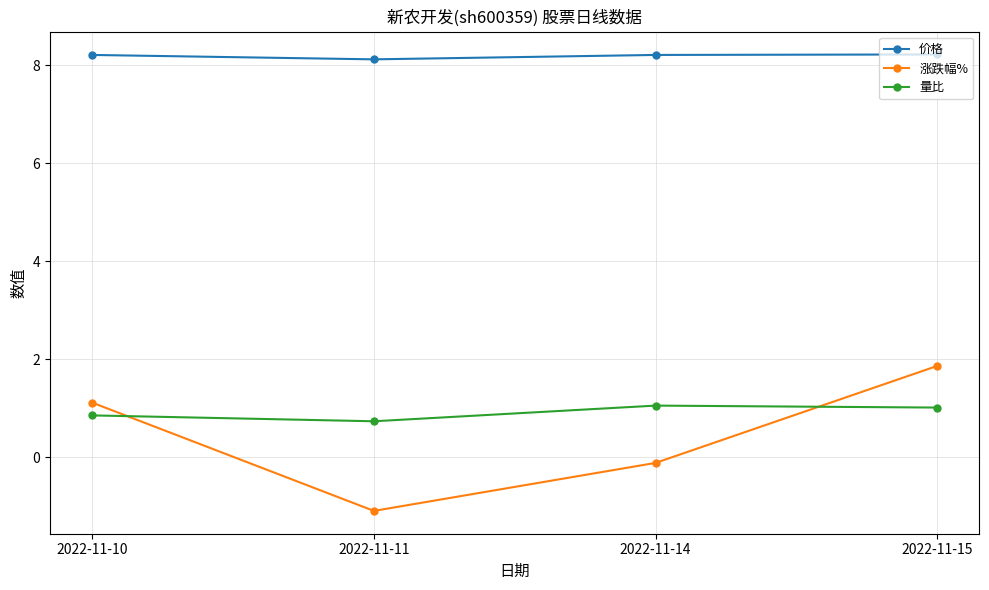

What is the smallest value displayed?

-1.1